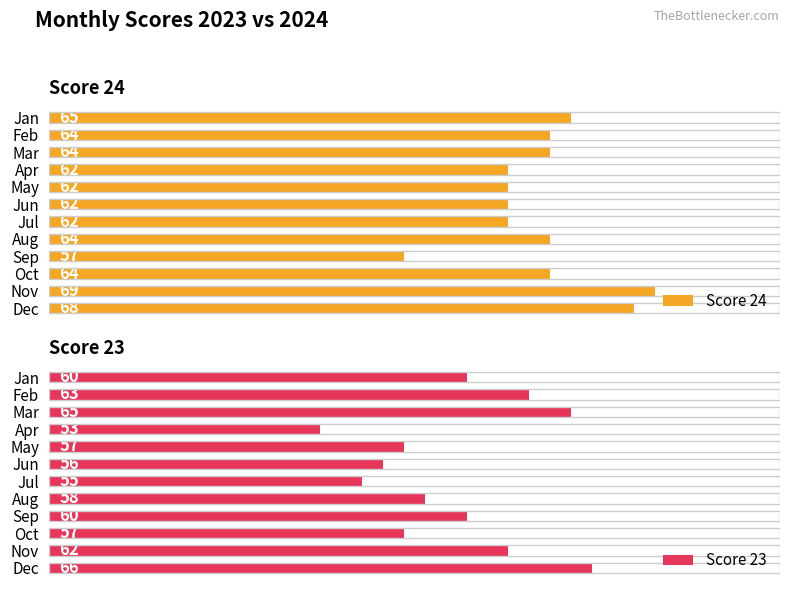

Reading left to right, list all the values displayed in this chart.

Score 24: 65	64	64	62	62	62	62	64	57	64	69	68
Score 23: 60	63	65	53	57	56	55	58	60	57	62	66